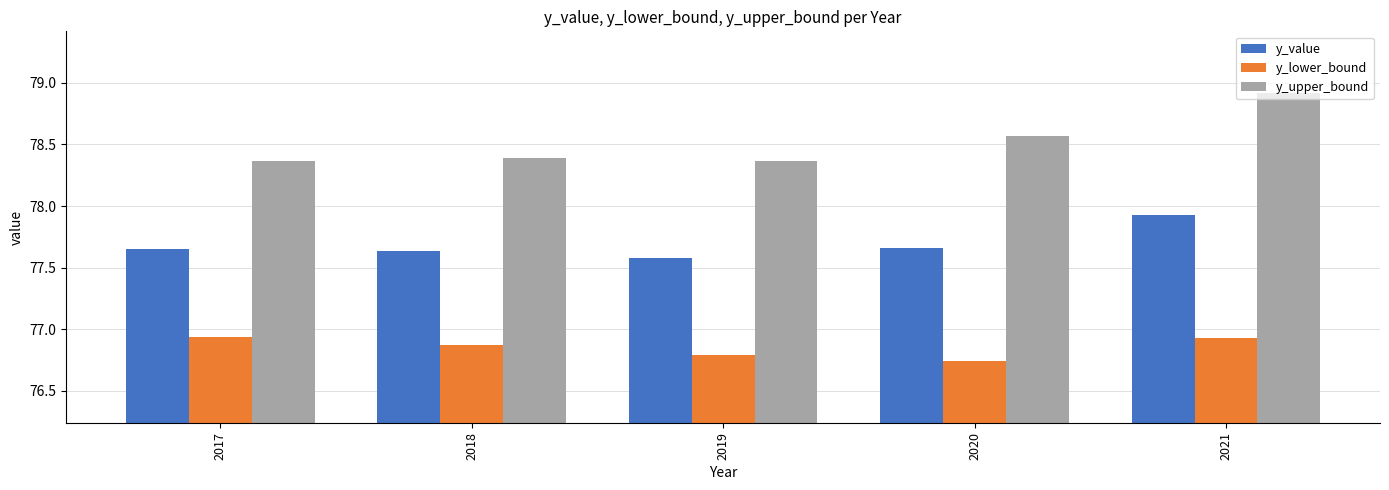

Which series has the widest spread of values?

y_upper_bound